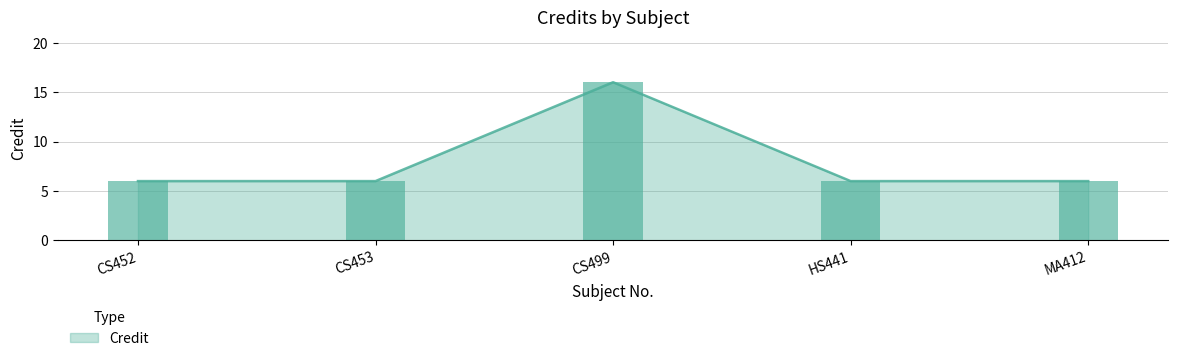

Are the bars horizontal?

No